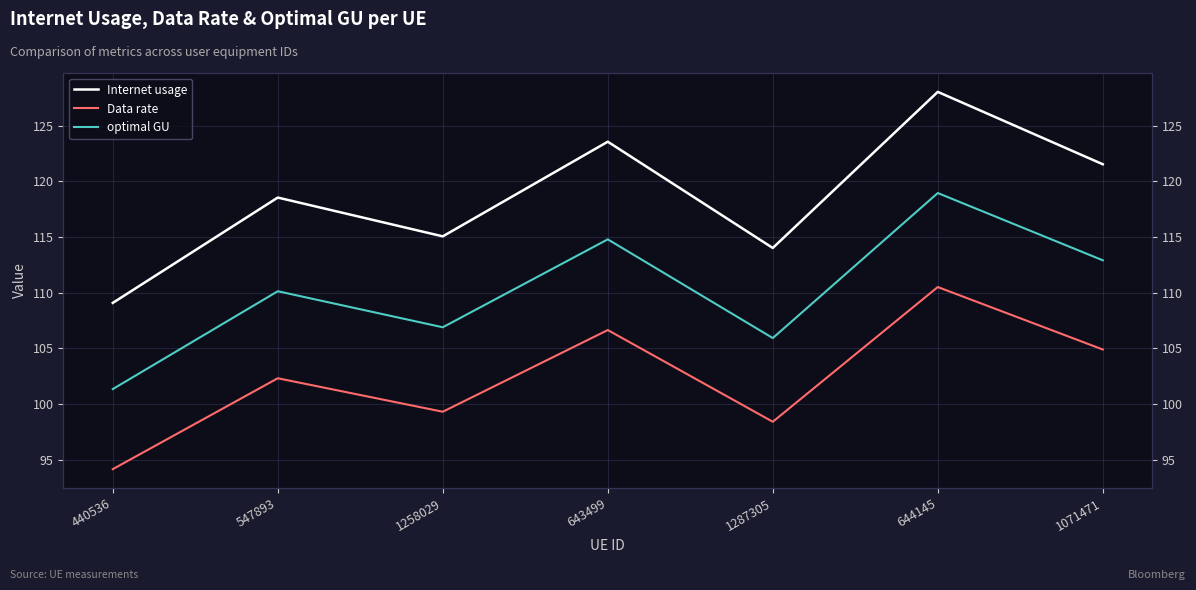

What is the label of the 4th point from the left?

643499